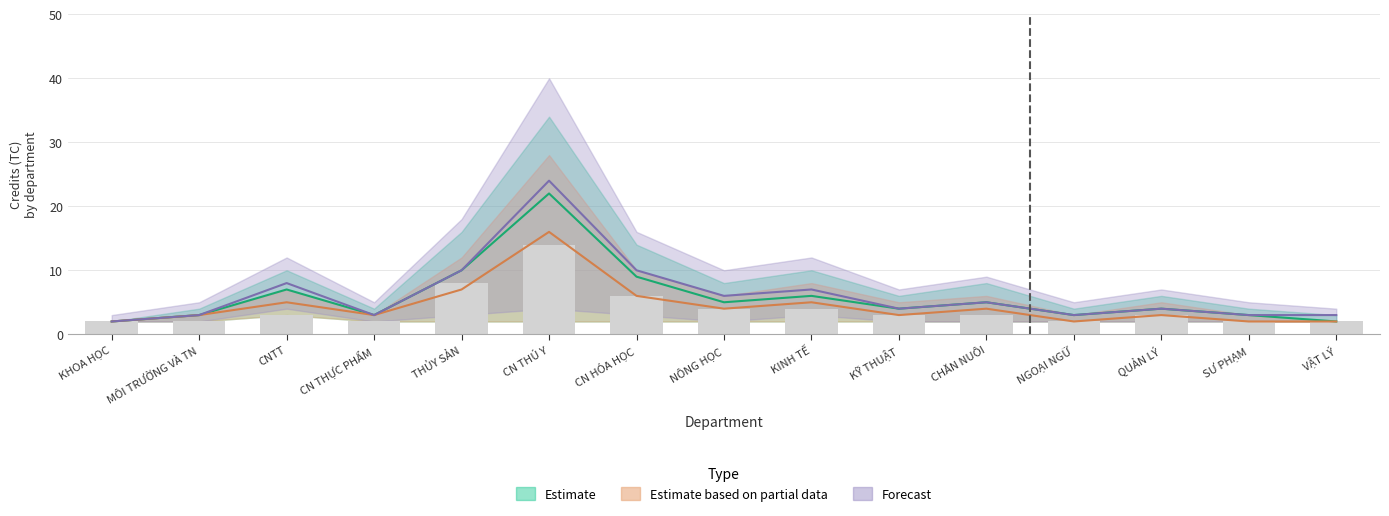

What is the value of the 12th bar from the left?

2